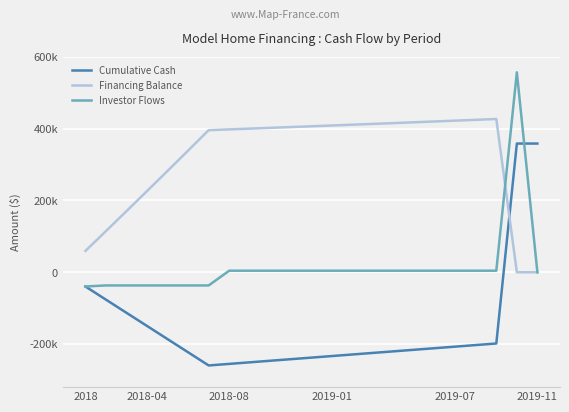

Does the chart have visible grid lines?

Yes